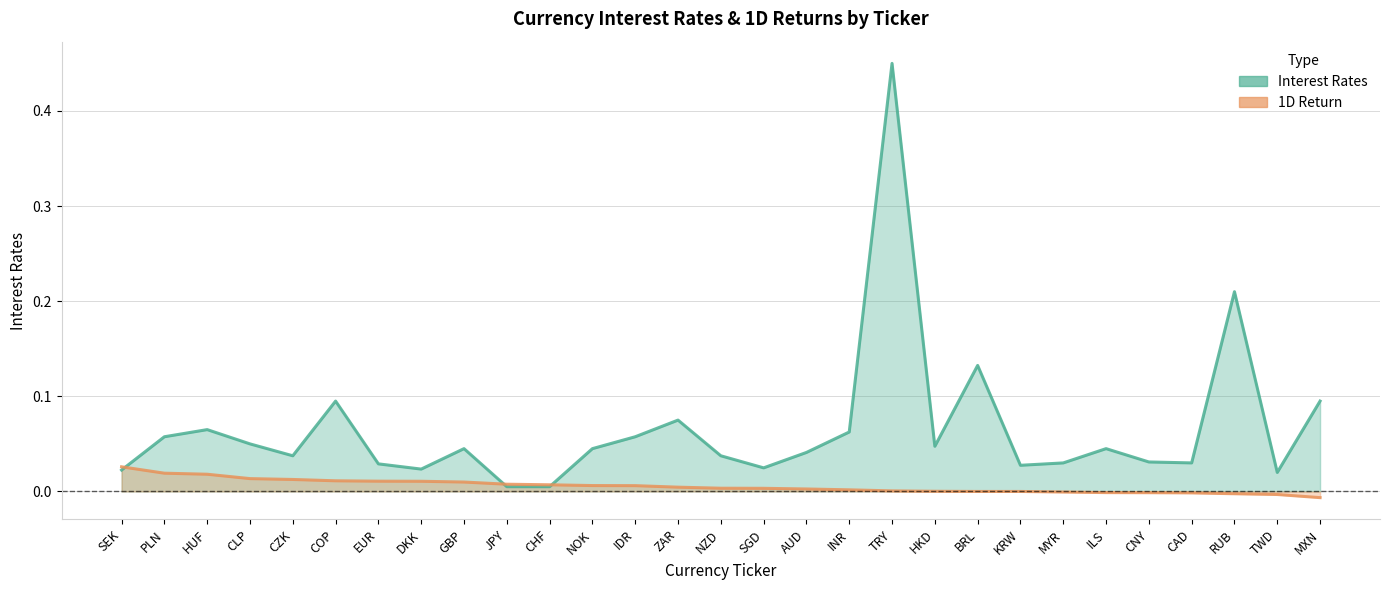

What is the sum of the Interest Rates values at CAD and EUR?

0.1